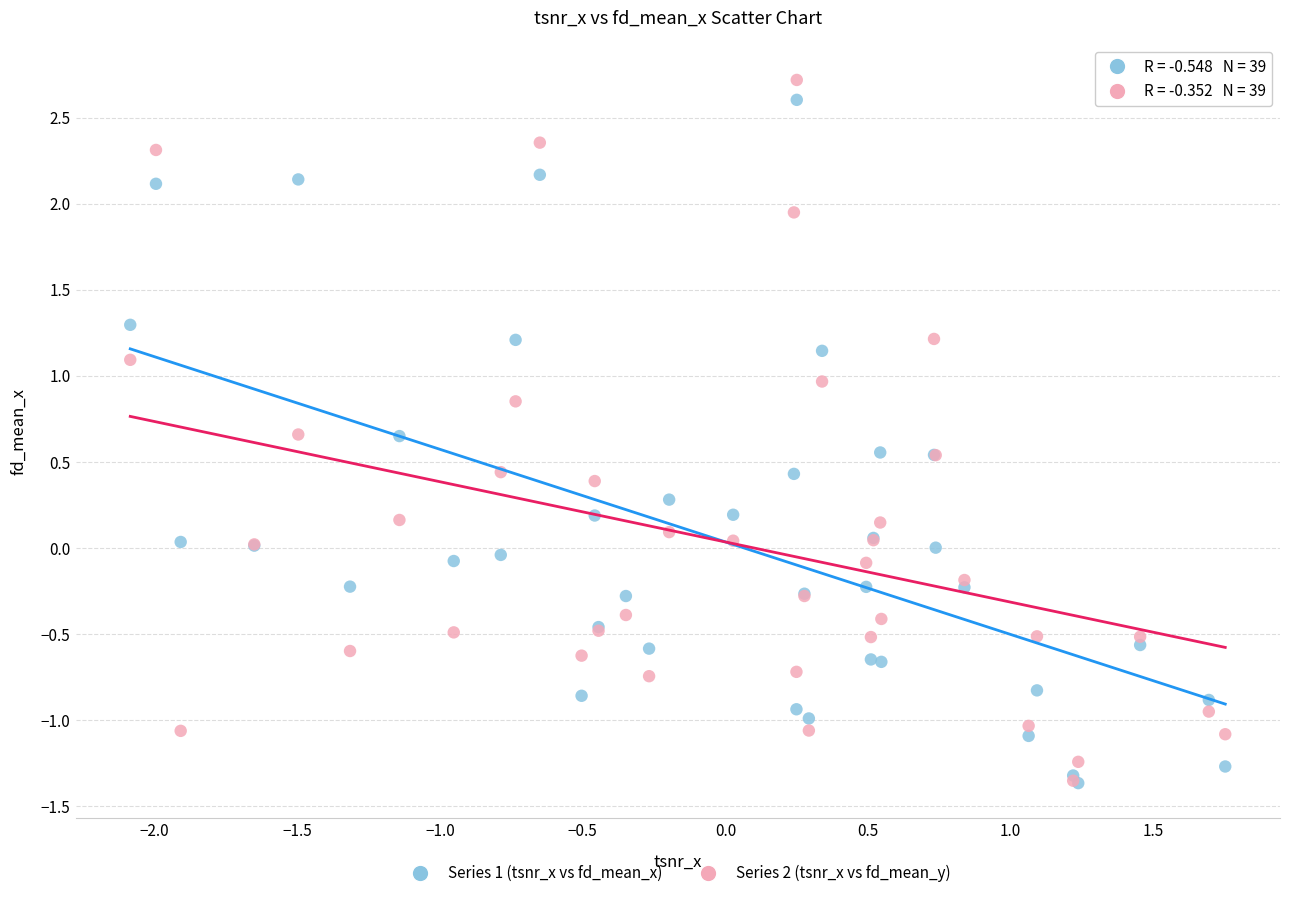

What are all the series names shown in the legend?

Series 1 (tsnr_x vs fd_mean_x), Series 2 (tsnr_x vs fd_mean_y)